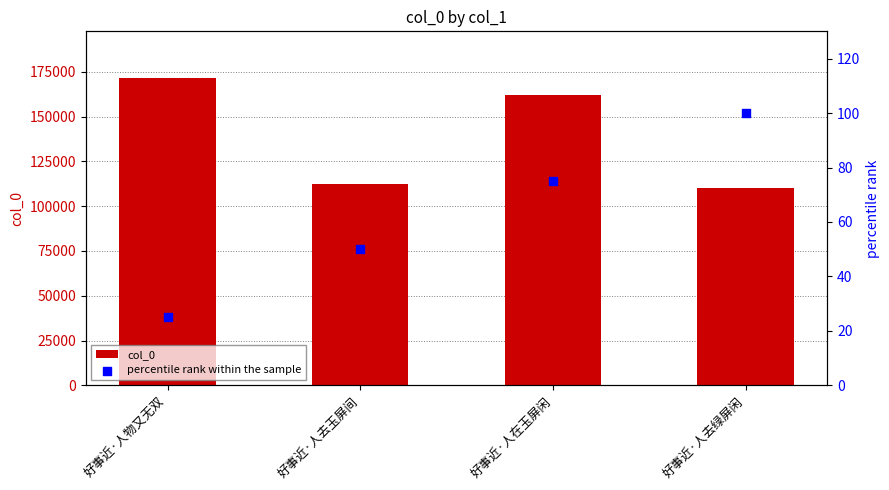

Which series has the largest total across all categories?

col_0